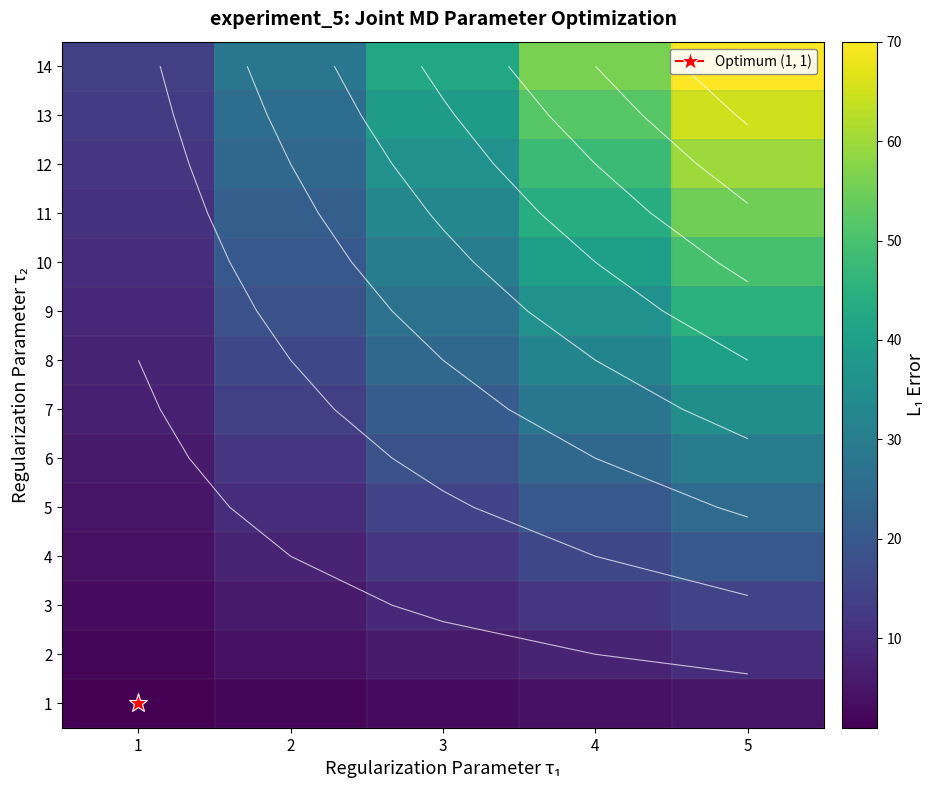

What value does the 11 series have at 2?

22